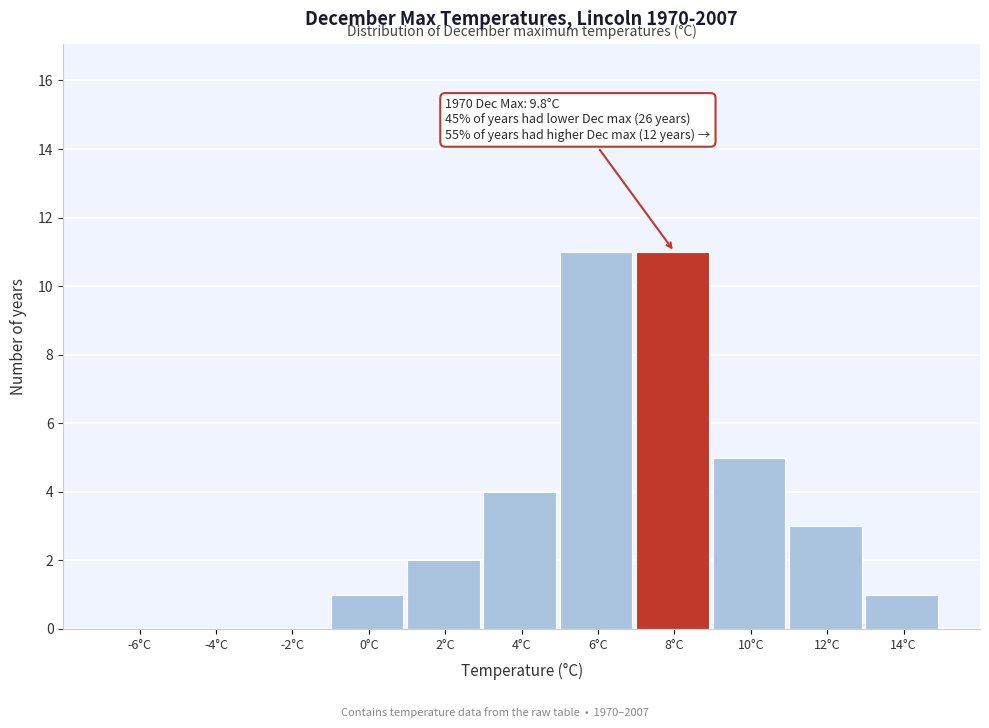

Reading left to right, transcribe all the data shown in this chart.

-6°C=0	-4°C=0	-2°C=0	0°C=1	2°C=2	4°C=4	6°C=11	8°C=11	10°C=5	12°C=3	14°C=1